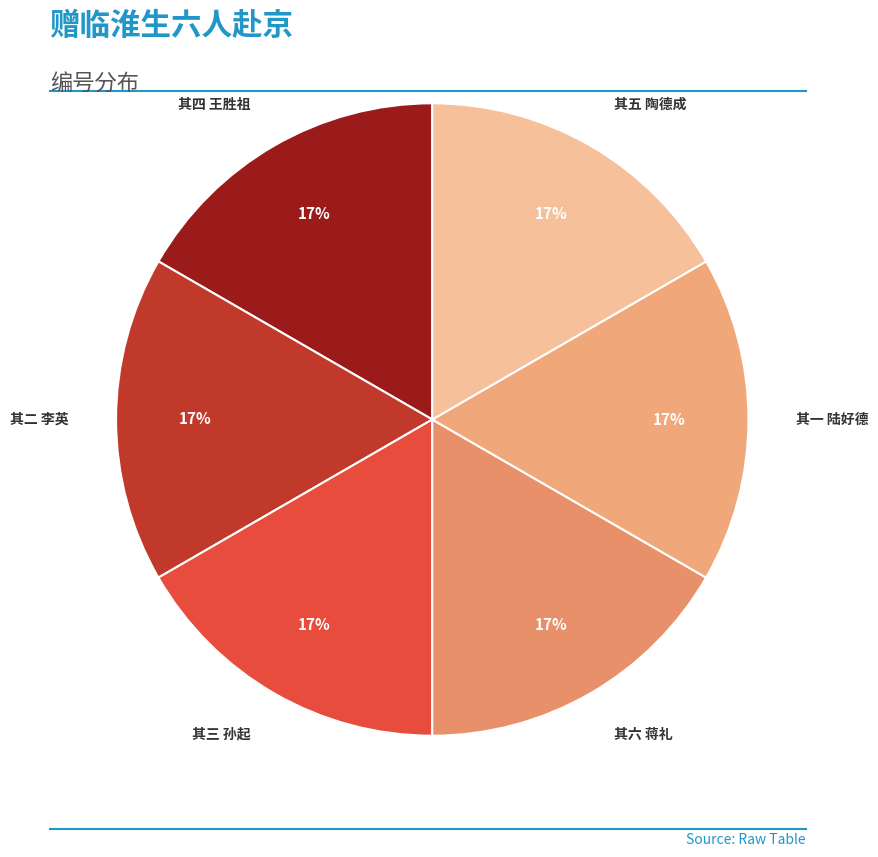

Rank the categories by value from highest to lowest.

赠临淮生六人赴京 其六 蒋礼, 赠临淮生六人赴京 其五 陶德成, 赠临淮生六人赴京 其四 王胜祖, 赠临淮生六人赴京 其三 孙起, 赠临淮生六人赴京 其二 李英, 赠临淮生六人赴京 其一 陆好德